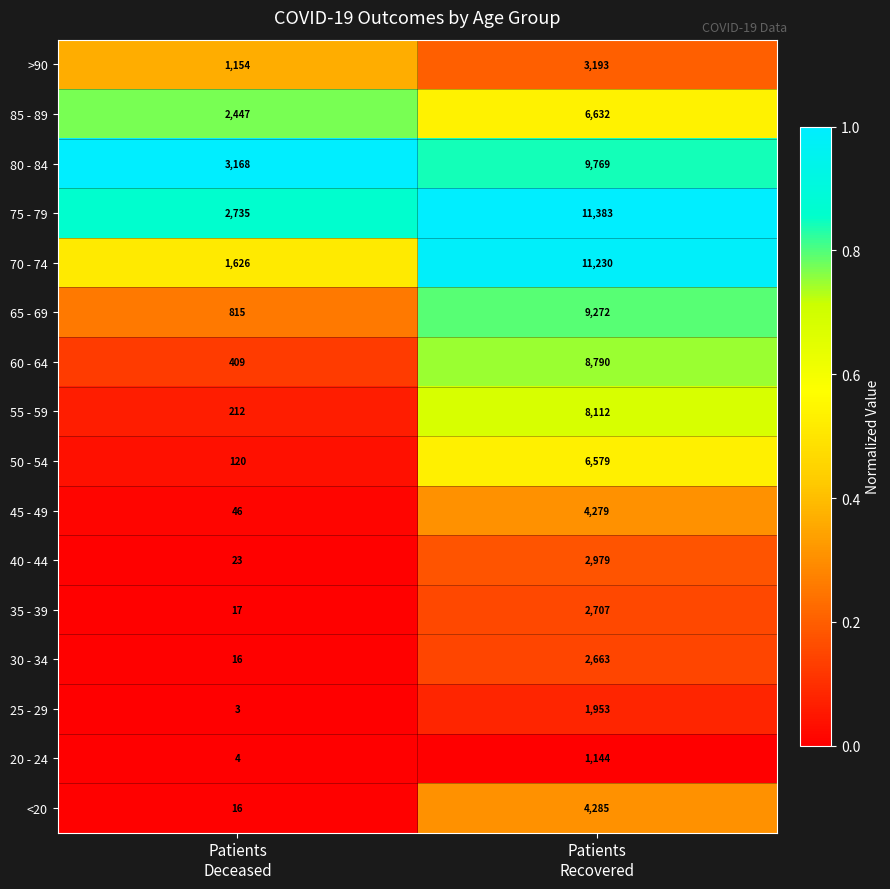

What is the smallest value displayed?

3